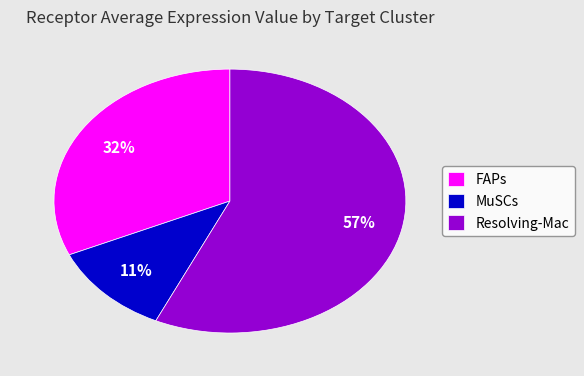

Which category has the smallest portion of the pie?

MuSCs